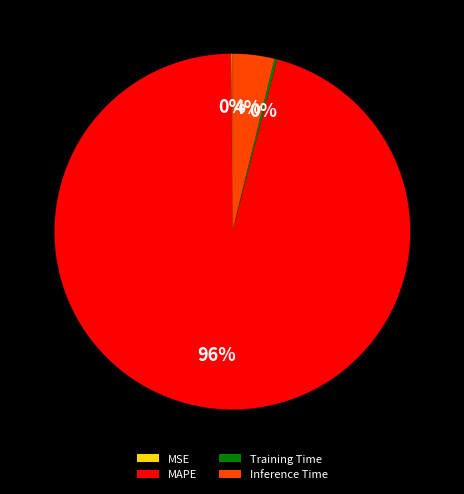

Does MAPE account for over 50% of the chart?

Yes